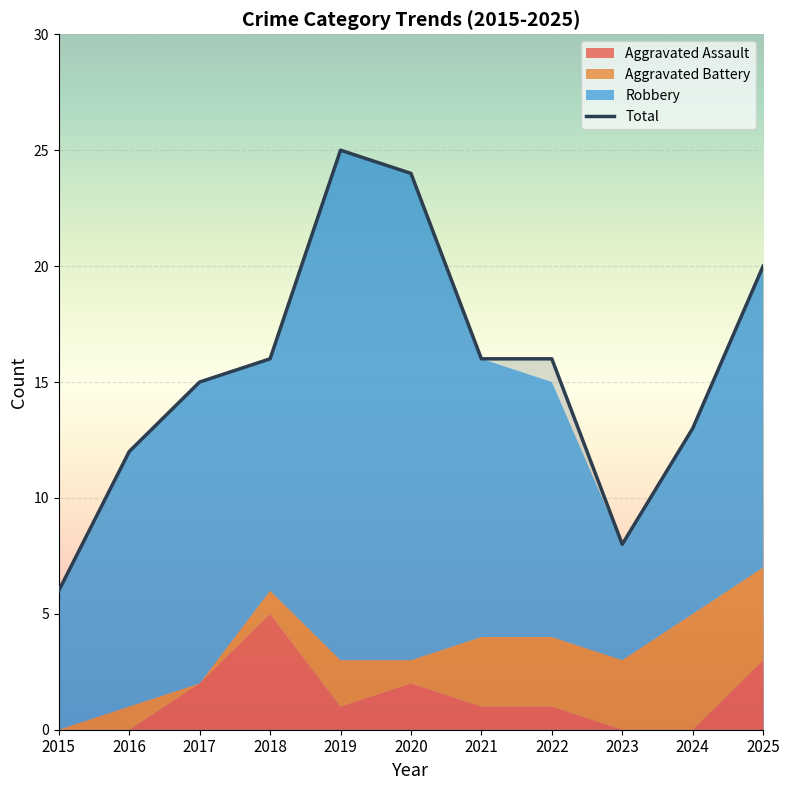

The value of Aggravated Battery at 2015 is 0. True or false?

True